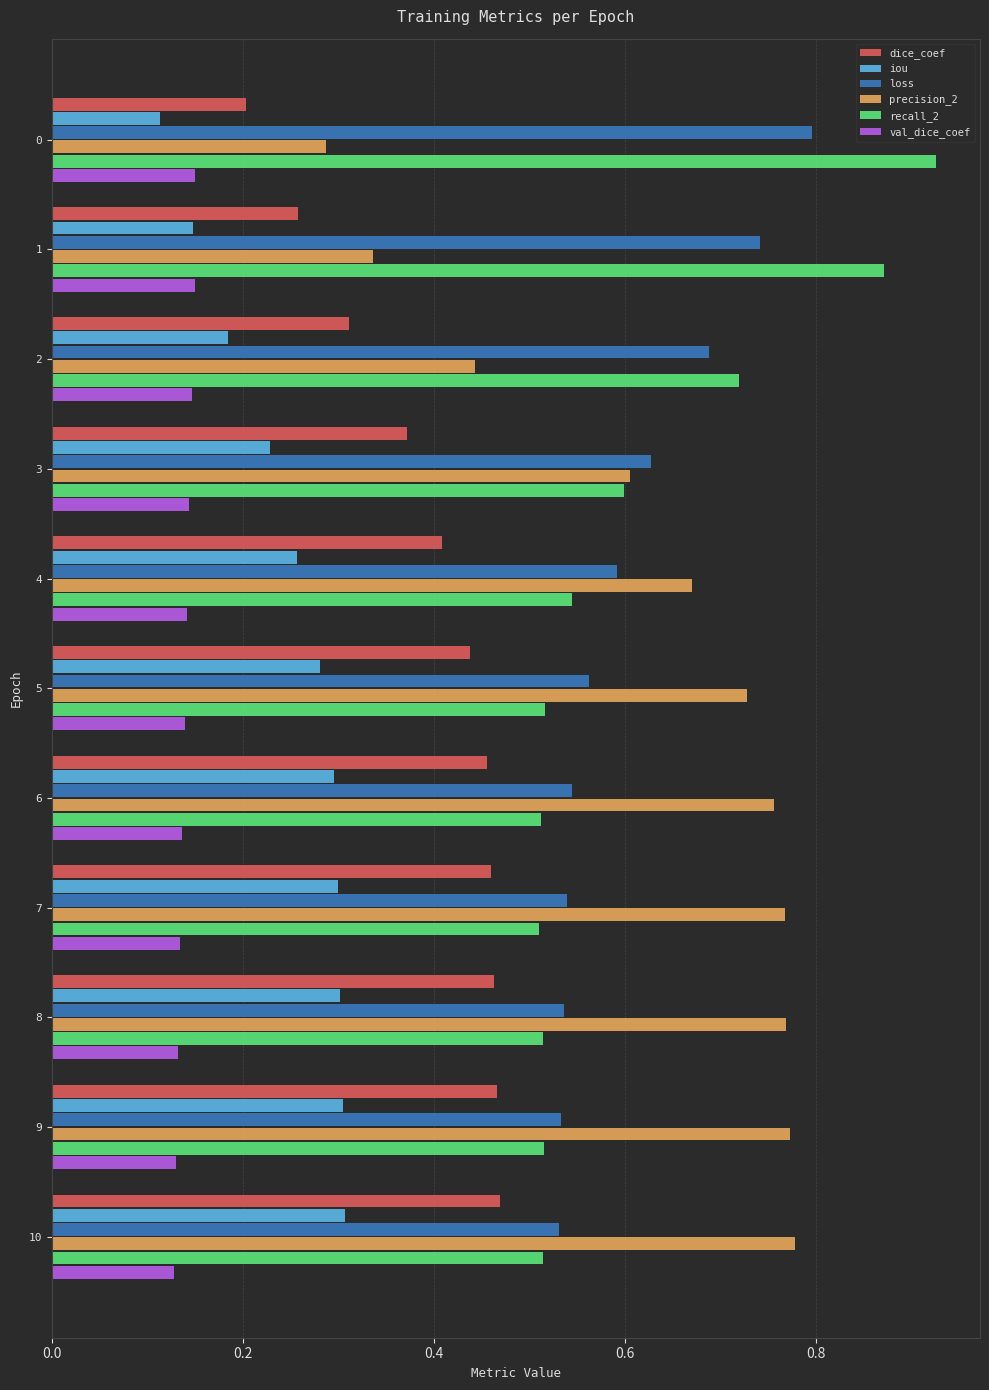

Count the iou values in the range 0 to 1.

11